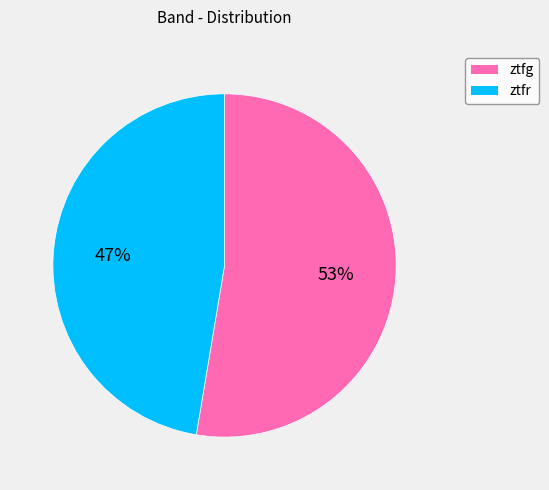

True or false: ztfr accounts for 37% of the total.

False